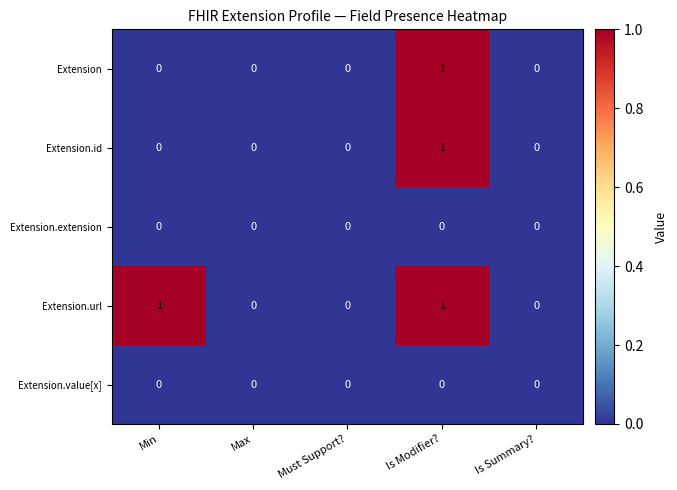

Reading right to left, transcribe all the data shown in this chart.

Extension: Is Summary?=0	Is Modifier?=1	Must Support?=0	Max=0	Min=0
Extension.id: Is Summary?=0	Is Modifier?=1	Must Support?=0	Max=0	Min=0
Extension.extension: Is Summary?=0	Is Modifier?=0	Must Support?=0	Max=0	Min=0
Extension.url: Is Summary?=0	Is Modifier?=1	Must Support?=0	Max=0	Min=1
Extension.value[x]: Is Summary?=0	Is Modifier?=0	Must Support?=0	Max=0	Min=0